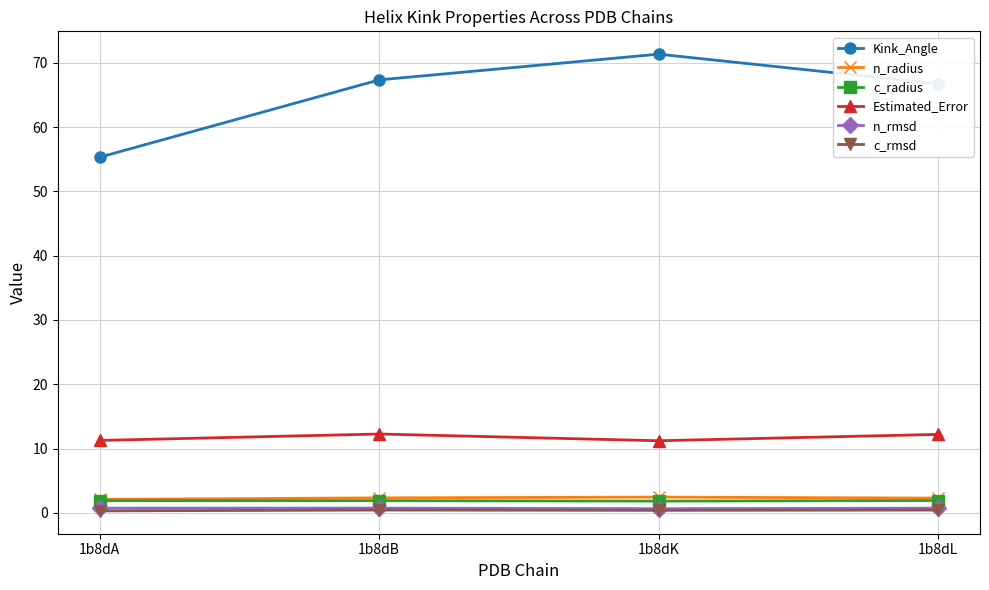

Which series has the largest range (max minus min)?

Kink_Angle